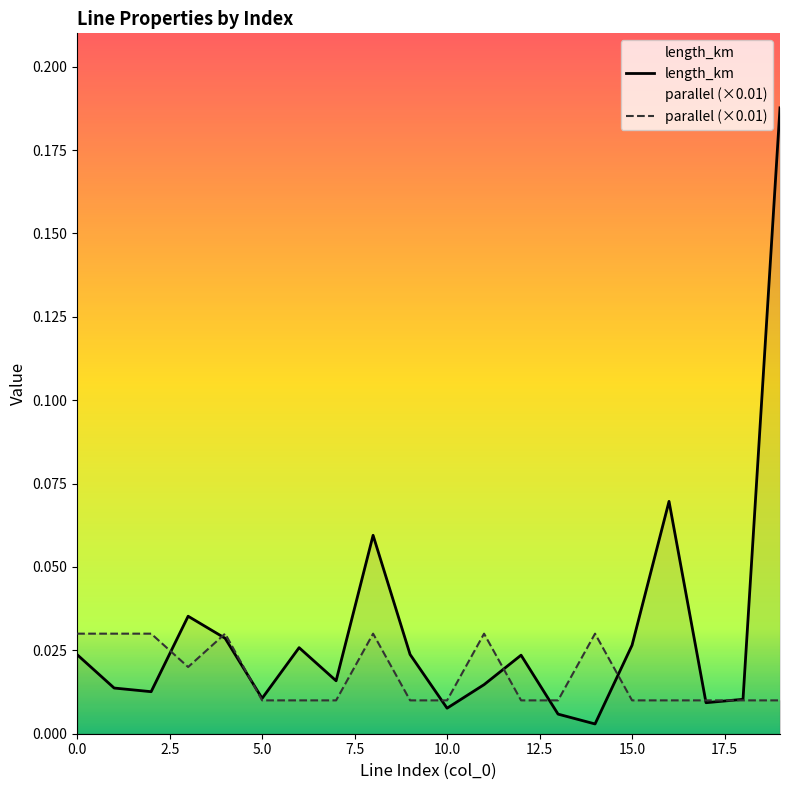

Reading right to left, what are all the values shown in this chart?

length_km: 0.2	0.0	0.0	0.1	0.0	0.0	0.0	0.0	0.0	0.0	0.0	0.1	0.0	0.0	0.0	0.0	0.0	0.0	0.0	0.0
parallel: 0.0	0.0	0.0	0.0	0.0	0.0	0.0	0.0	0.0	0.0	0.0	0.0	0.0	0.0	0.0	0.0	0.0	0.0	0.0	0.0